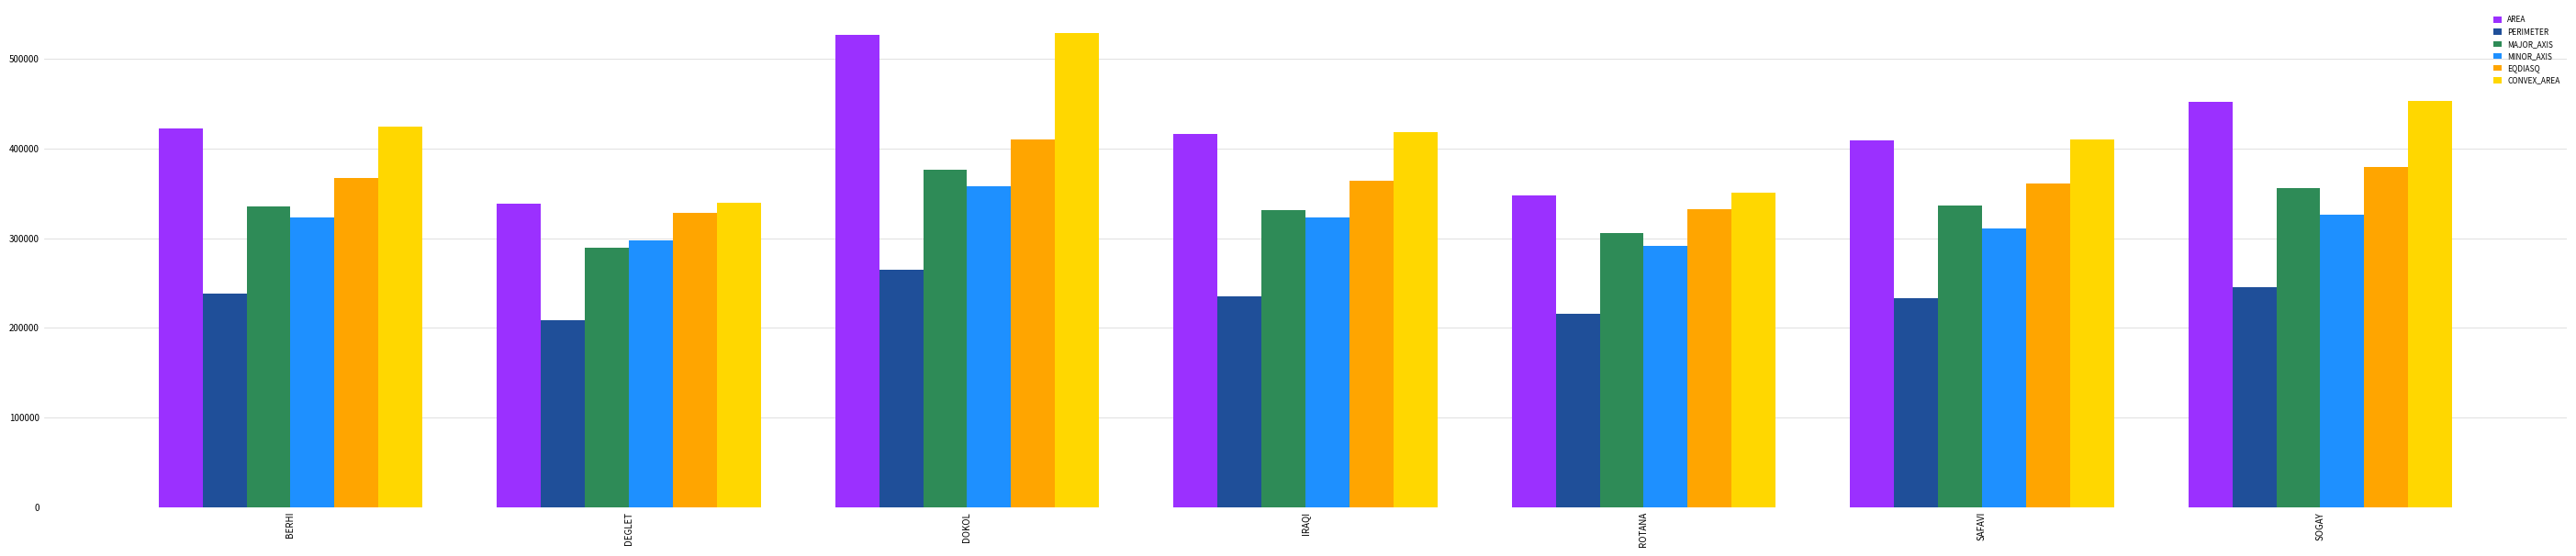

What is the approximate value of EQDIASQ at DEGLET?

328073.2